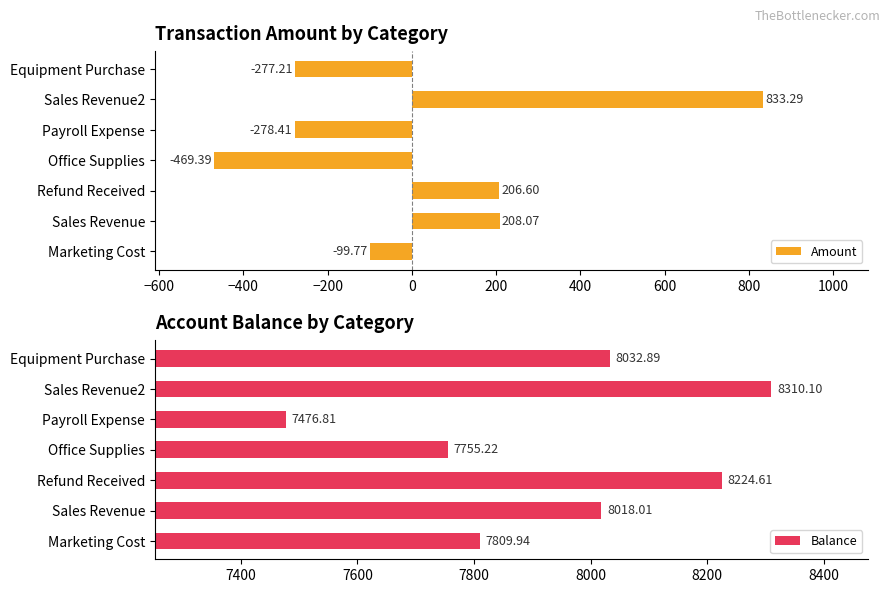

Where is Amount nearest to the value 181?

Refund Received